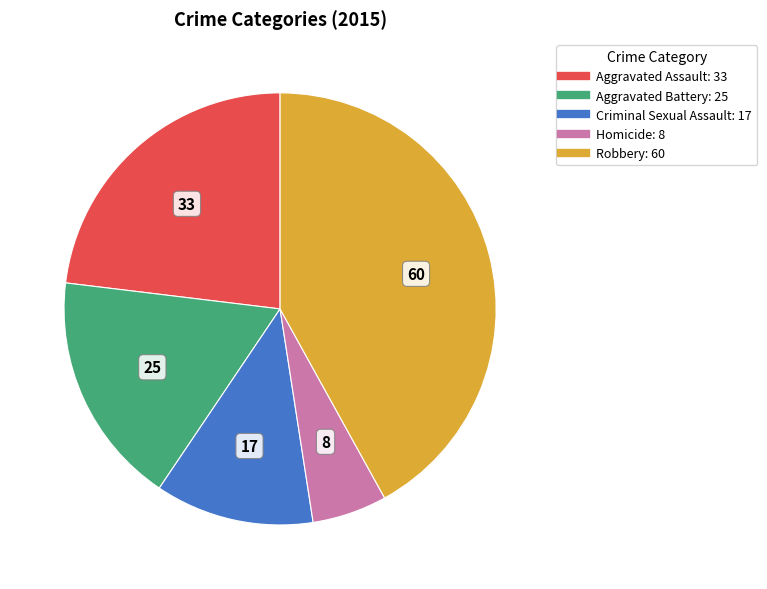

Does Robbery represent more than half of the total?

No